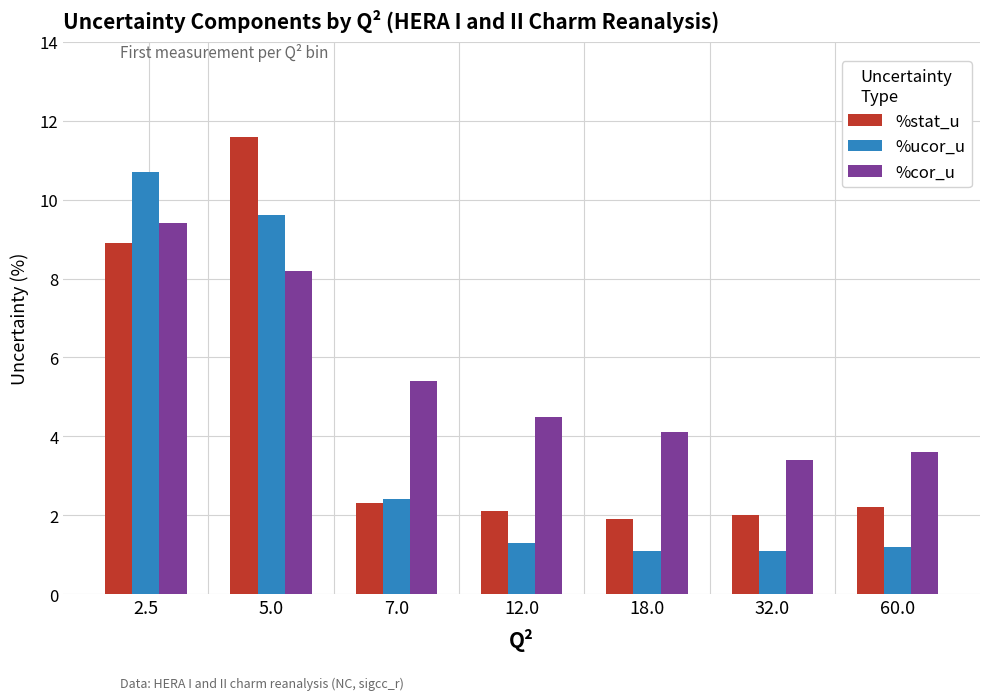

Reading right to left, extract all data points from this chart.

%stat_u: 2.2	2.0	1.9	2.1	2.3	11.6	8.9
%ucor_u: 1.2	1.1	1.1	1.3	2.4	9.6	10.7
%cor_u: 3.6	3.4	4.1	4.5	5.4	8.2	9.4